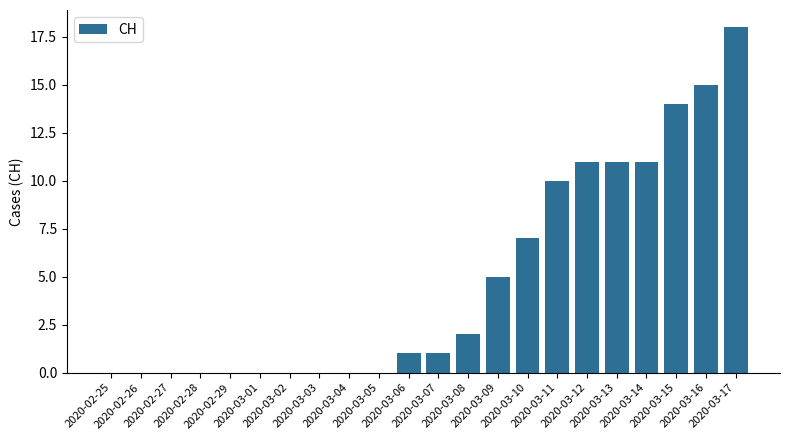

How many data points does each series have?

22